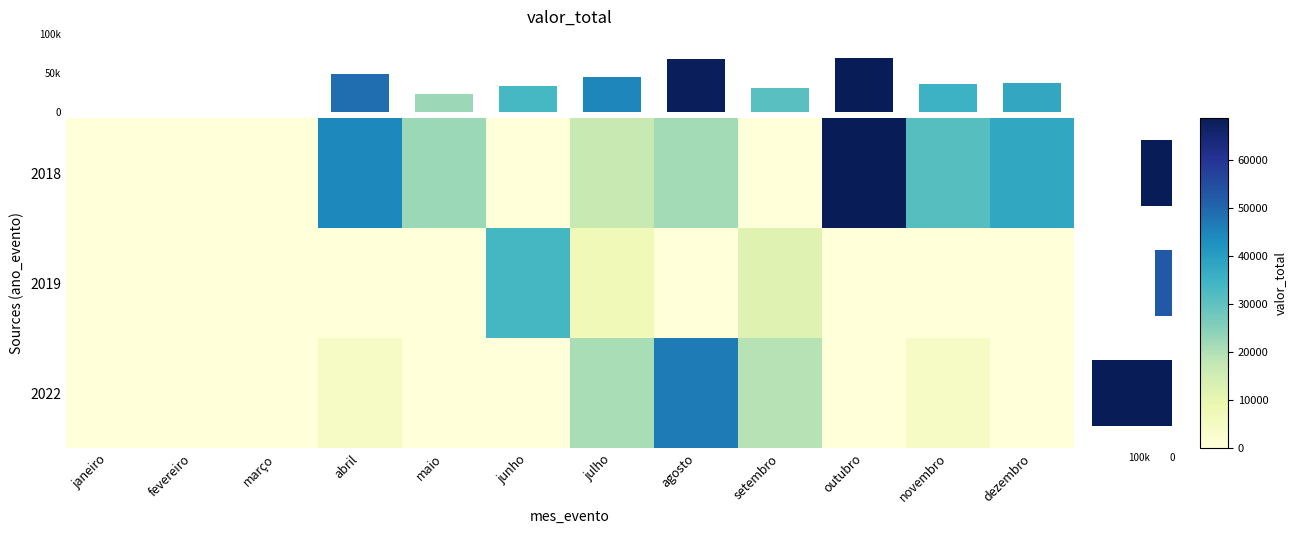

What is the maximum value for 2018?

68800.0